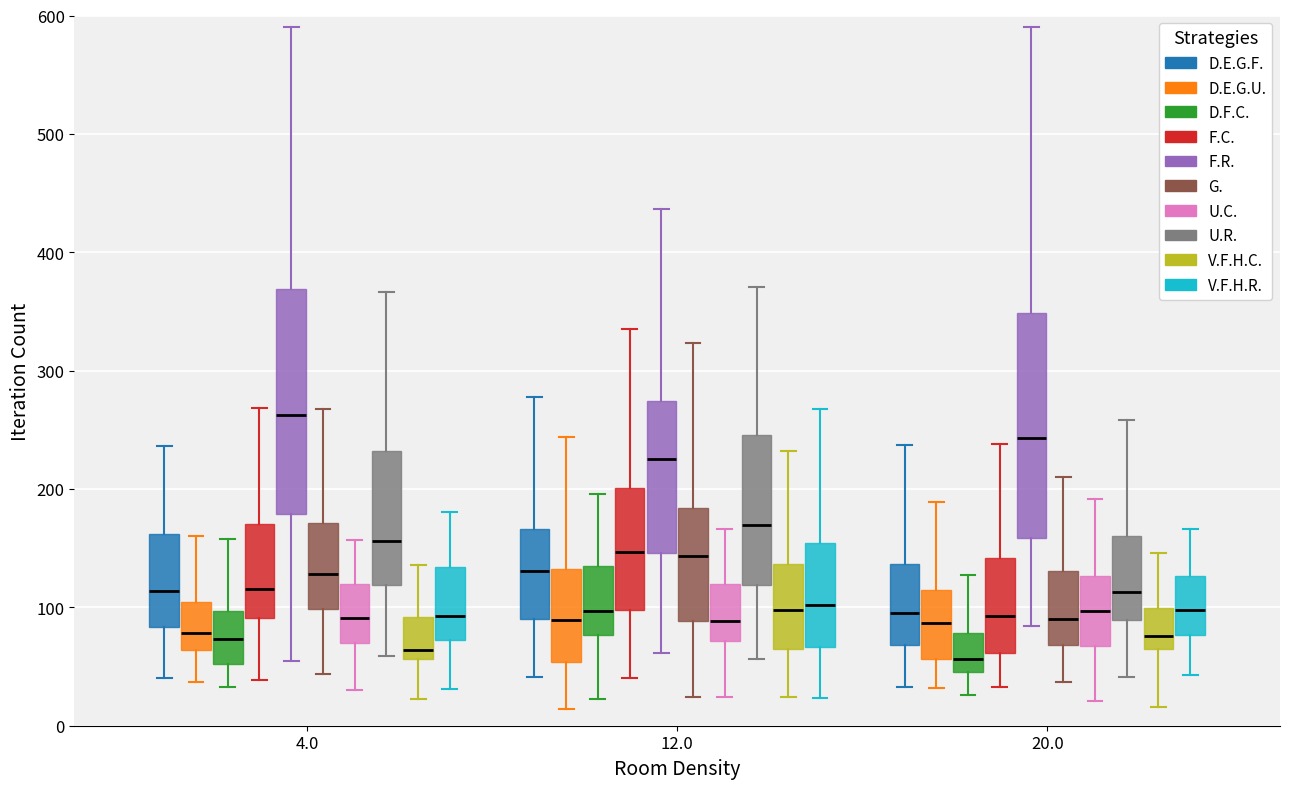

Where does the lower whisker of the box for 20.0 (V.F.H.C.) end on the y-axis? The values are not printed on the chart, so give them approximately, as read against the axis.

20